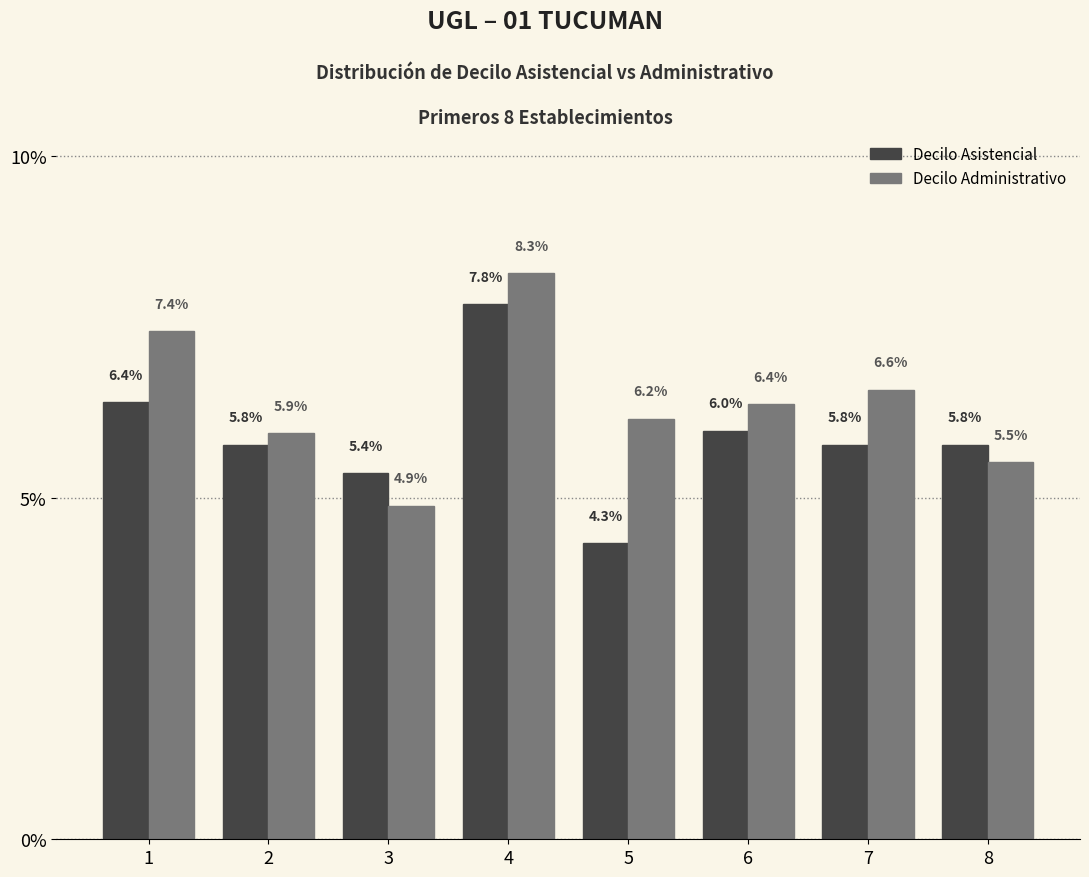

True or false: Decilo Administrativo has a value of 6.6 at 7.

True